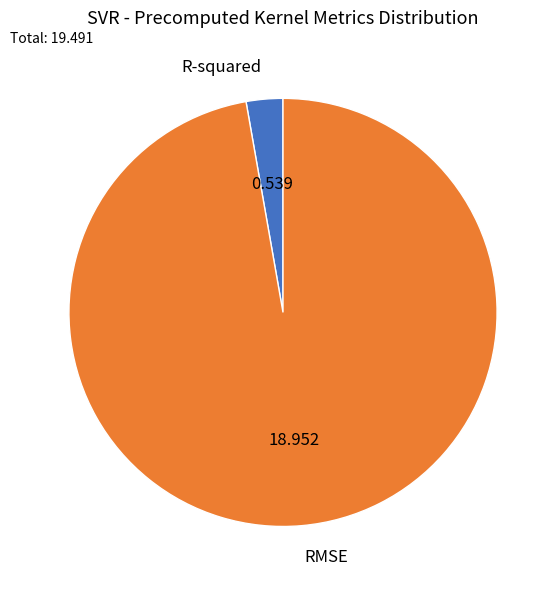

Is it true that RMSE is 83% of the pie?

False